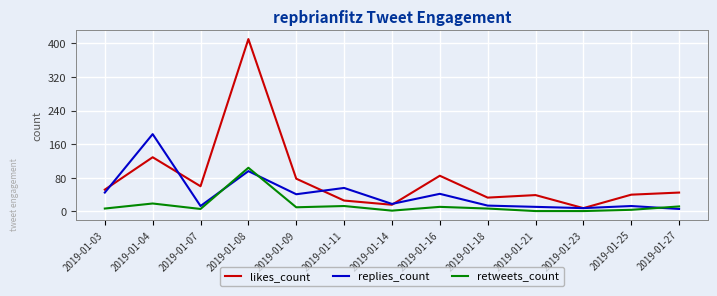

The value of replies_count at 2019-01-04 is 82. True or false?

False